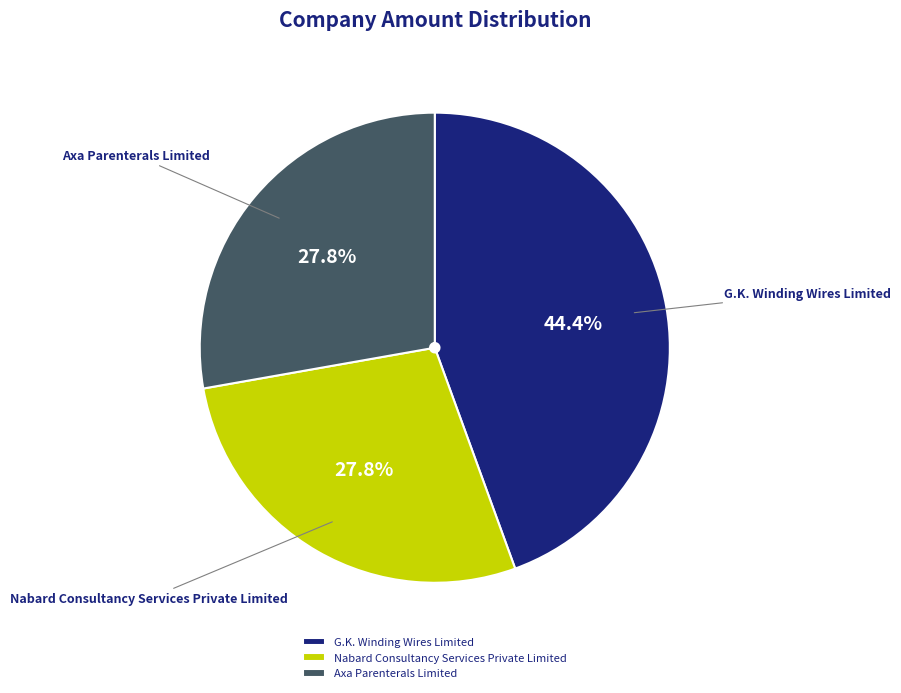

Between Nabard Consultancy Services Private Limited and G.K. Winding Wires Limited, which is larger?

G.K. Winding Wires Limited